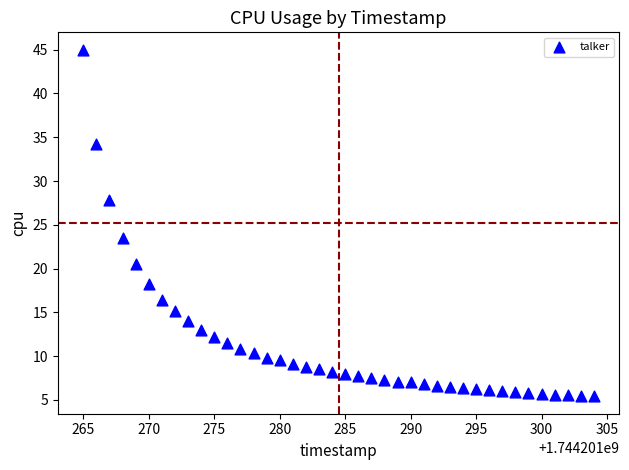

What Y value in the scatter plot is closest to 25?

23.5